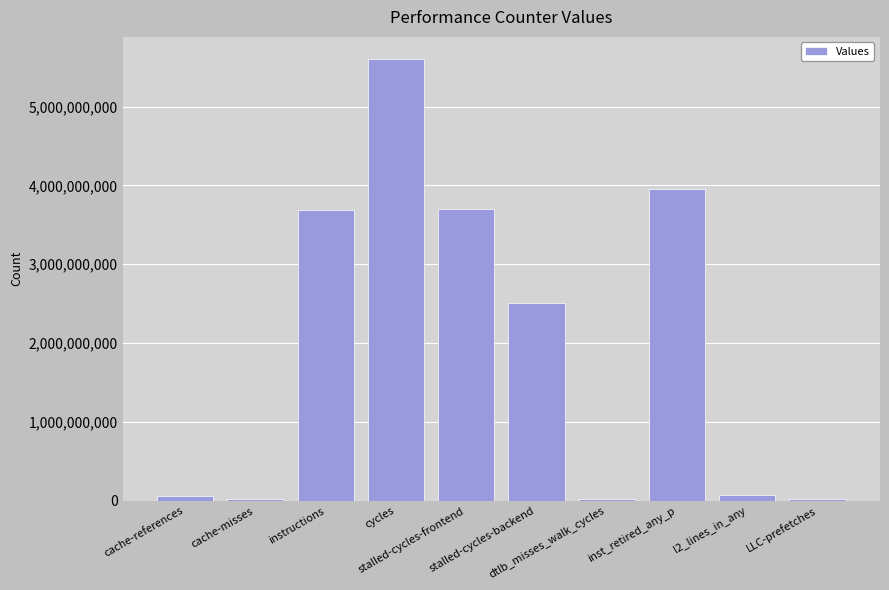

What is the maximum value shown in the chart?

5603348112